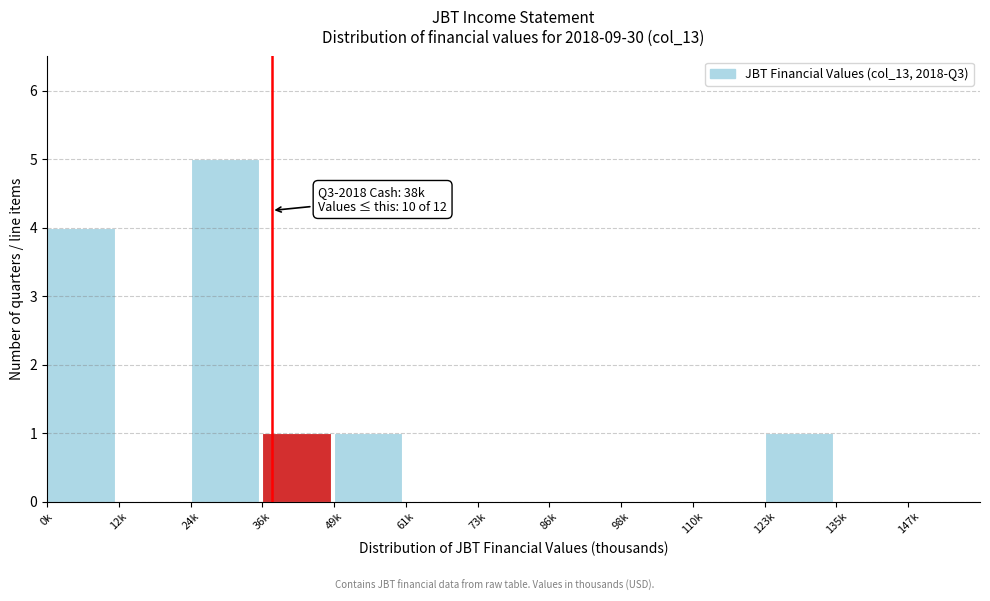

Reading right to left, transcribe all the data shown in this chart.

147k=0	135k=0	123k=1	110k=0	98k=0	86k=0	73k=0	61k=0	49k=1	36k=1	24k=5	12k=0	0k=4